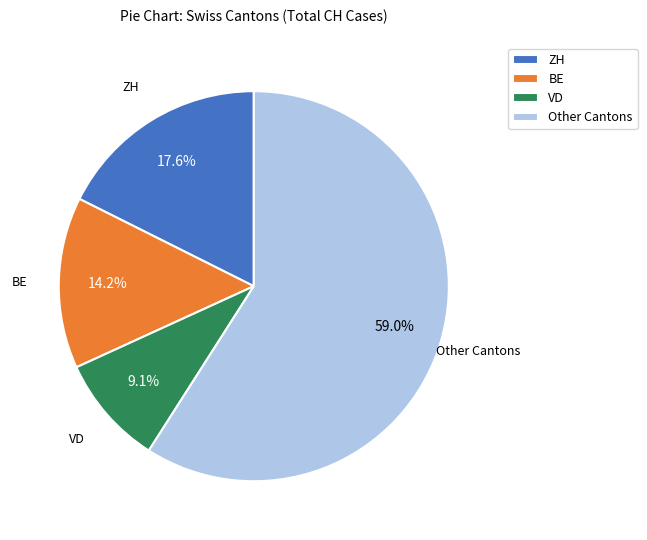

Is it true that BE is 14% of the pie?

True